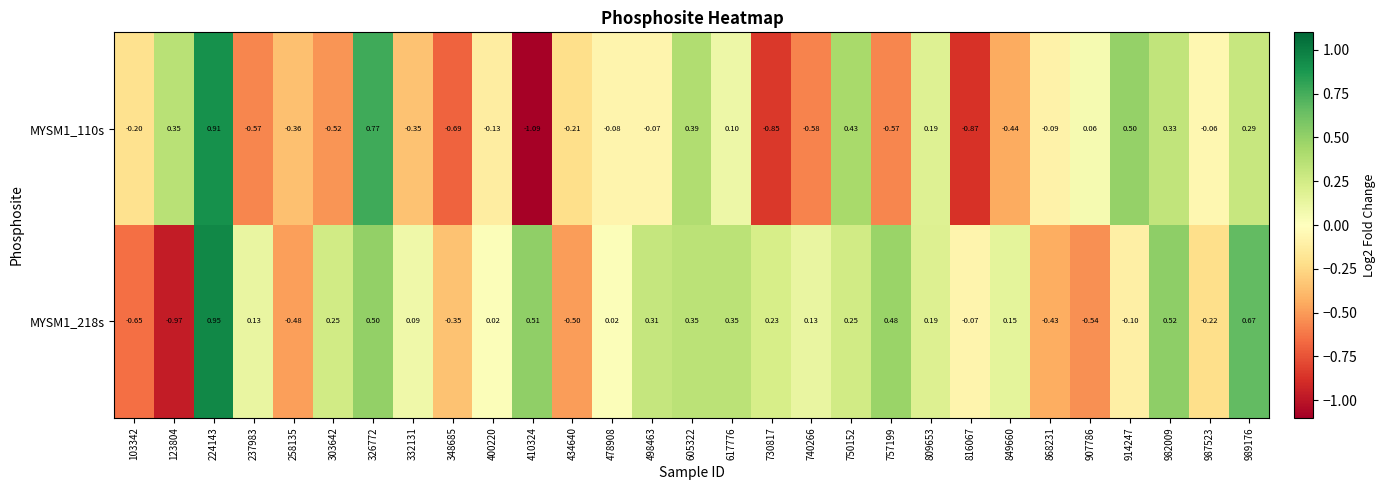

Is the value of MYSM1_218s at 849660 greater than the value of MYSM1_110s at 123804?

No